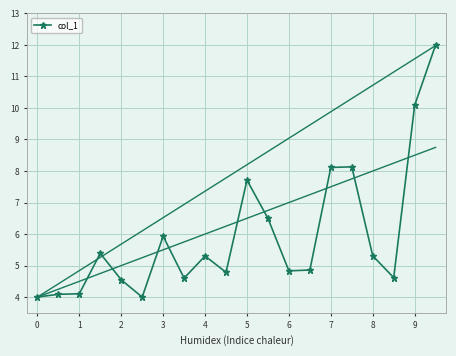

True or false: col_1 has more than 2 interior local peaks.

True